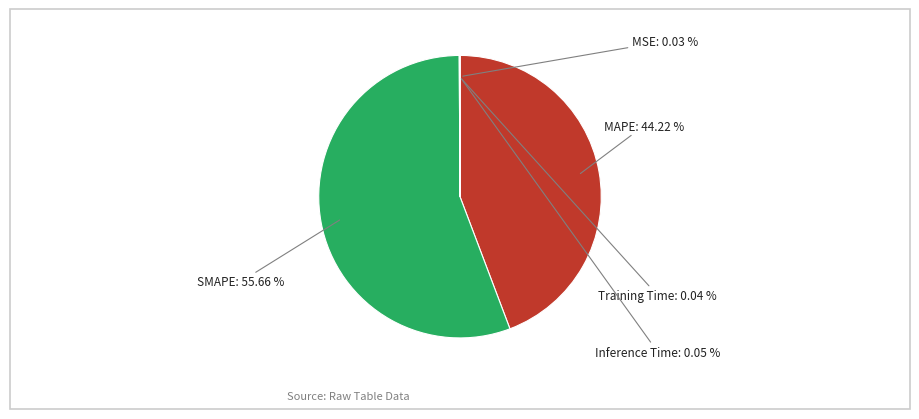

Does MAPE represent more than half of the total?

No